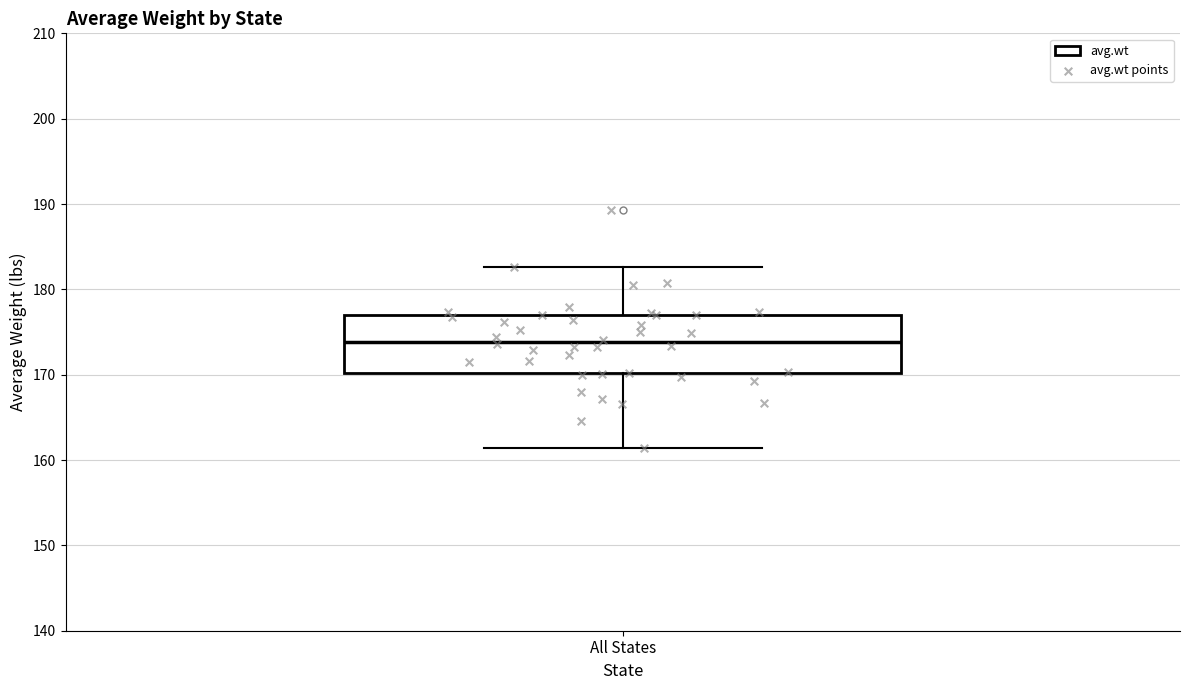

Transcribe this box plot: give where the median line is, the range the box spans, and where the two whiskers end, as read against the y-axis. The values are not printed on the chart, so give them approximately, as read against the axis.

median 174, box 170 to 177, whiskers 161 to 183